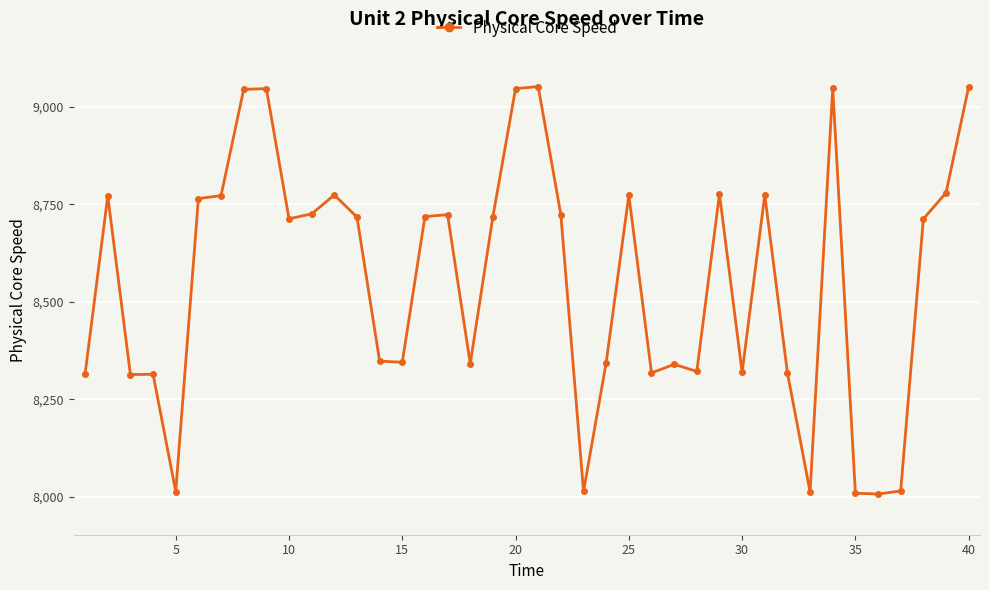

What is the value of the 21st point from the left?

9052.5